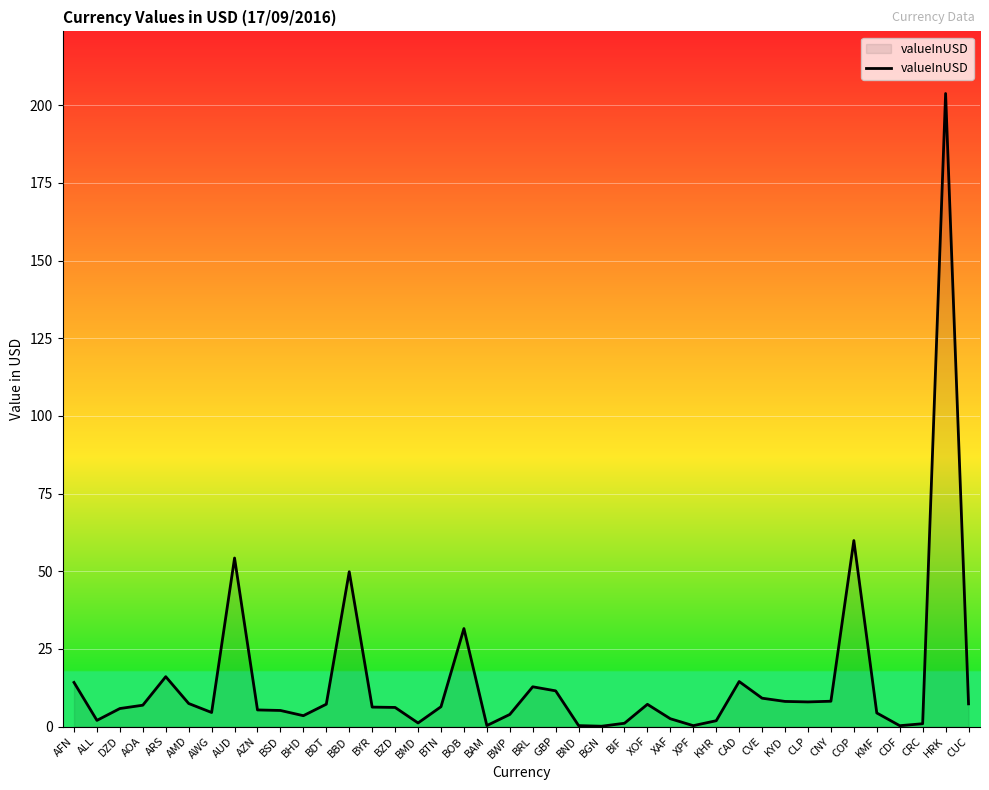

What position from the left is AWG?

7